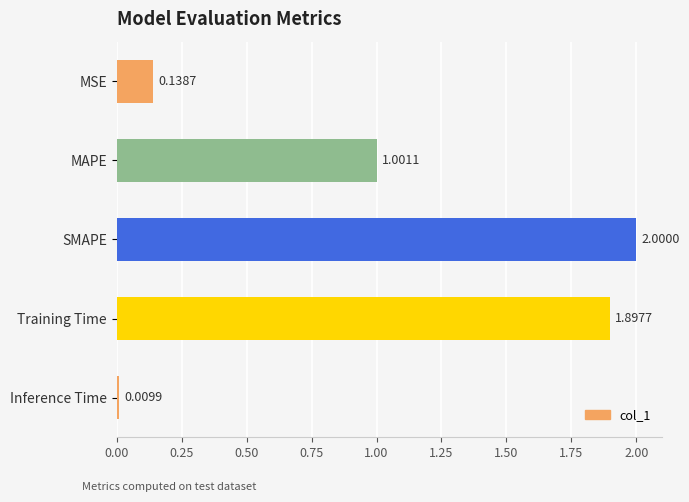

Rank the categories by value from highest to lowest.

SMAPE, Training Time, MAPE, MSE, Inference Time